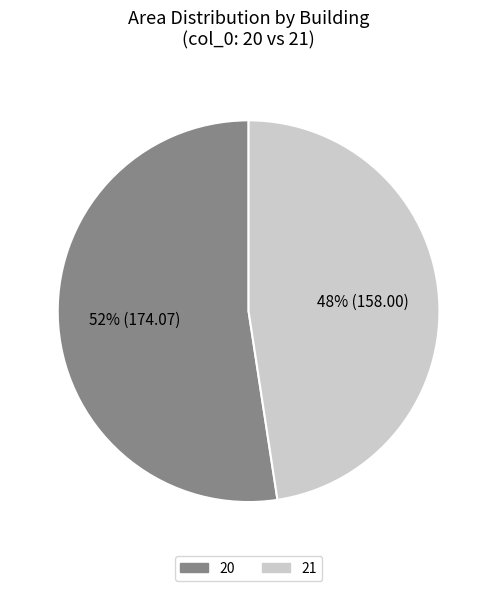

Combined, do 20 and 21 account for over 50%?

Yes